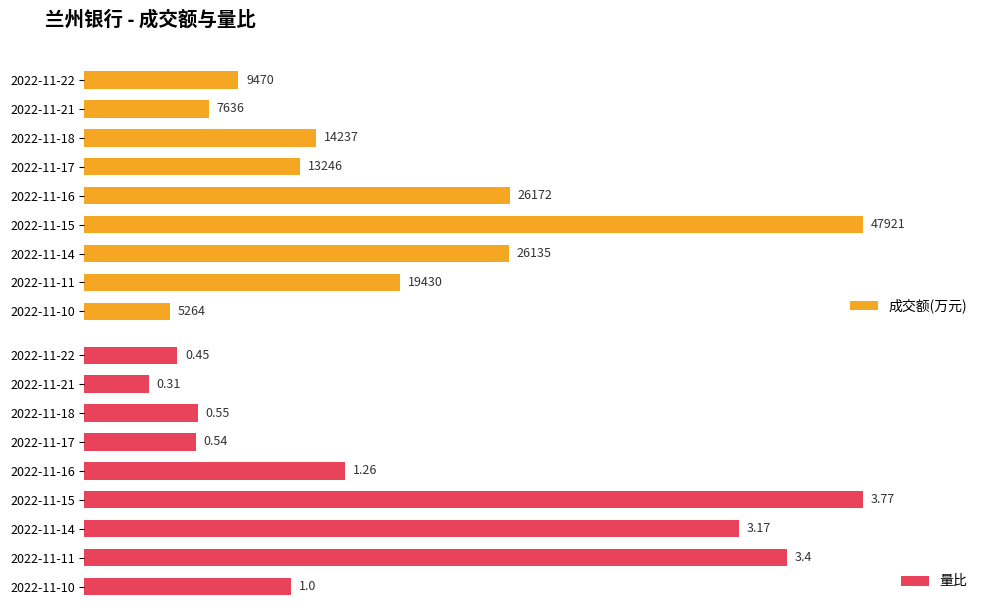

Which category has the highest value in the 成交额(万元) series?

2022-11-15